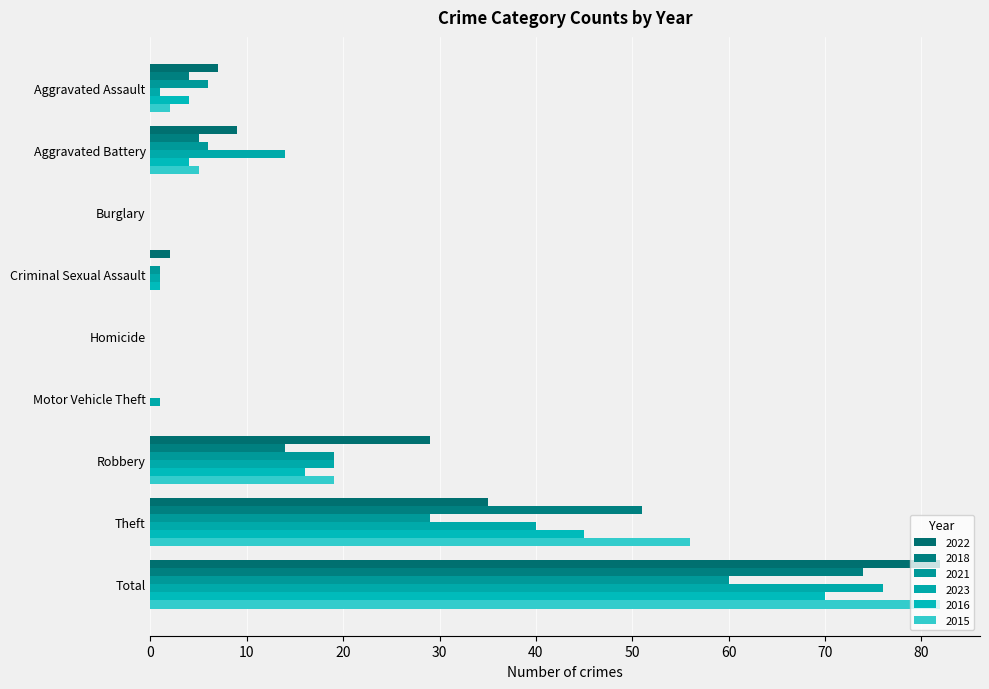

How many data points does each series have?

9